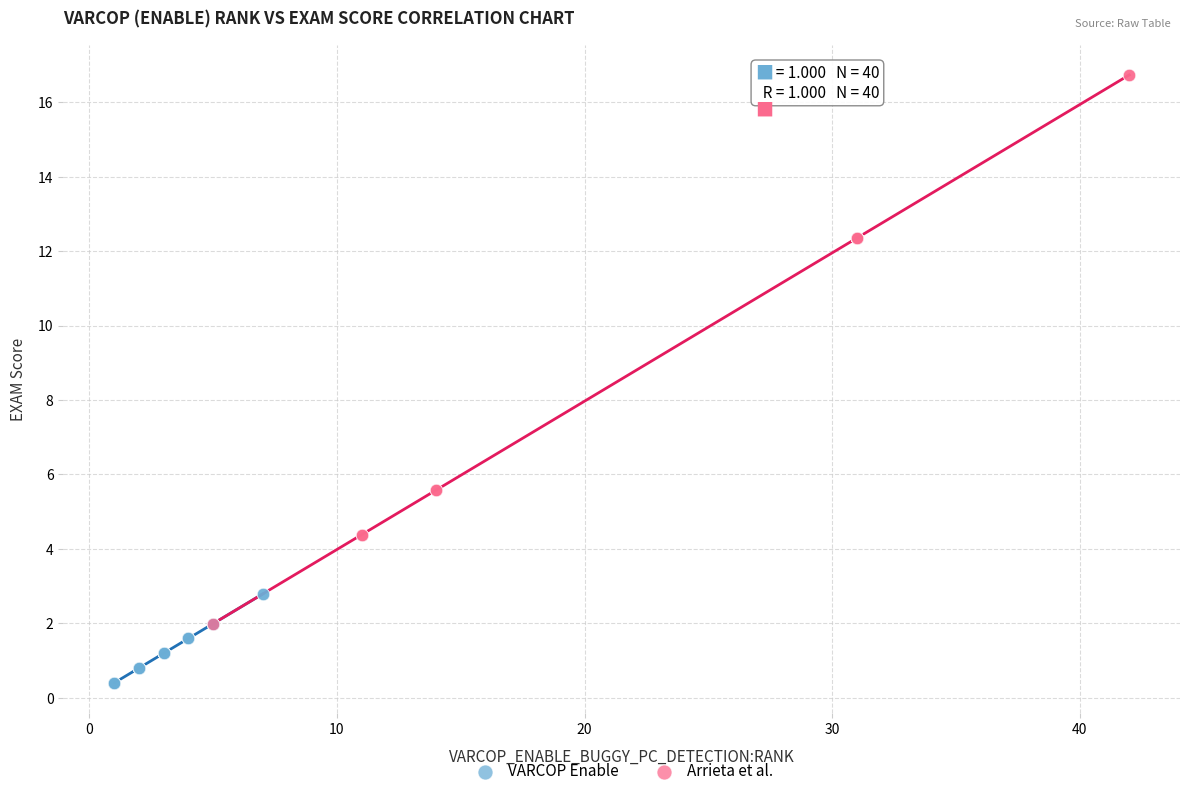

Which series has the largest Y range (max minus min)?

Arrieta et al.